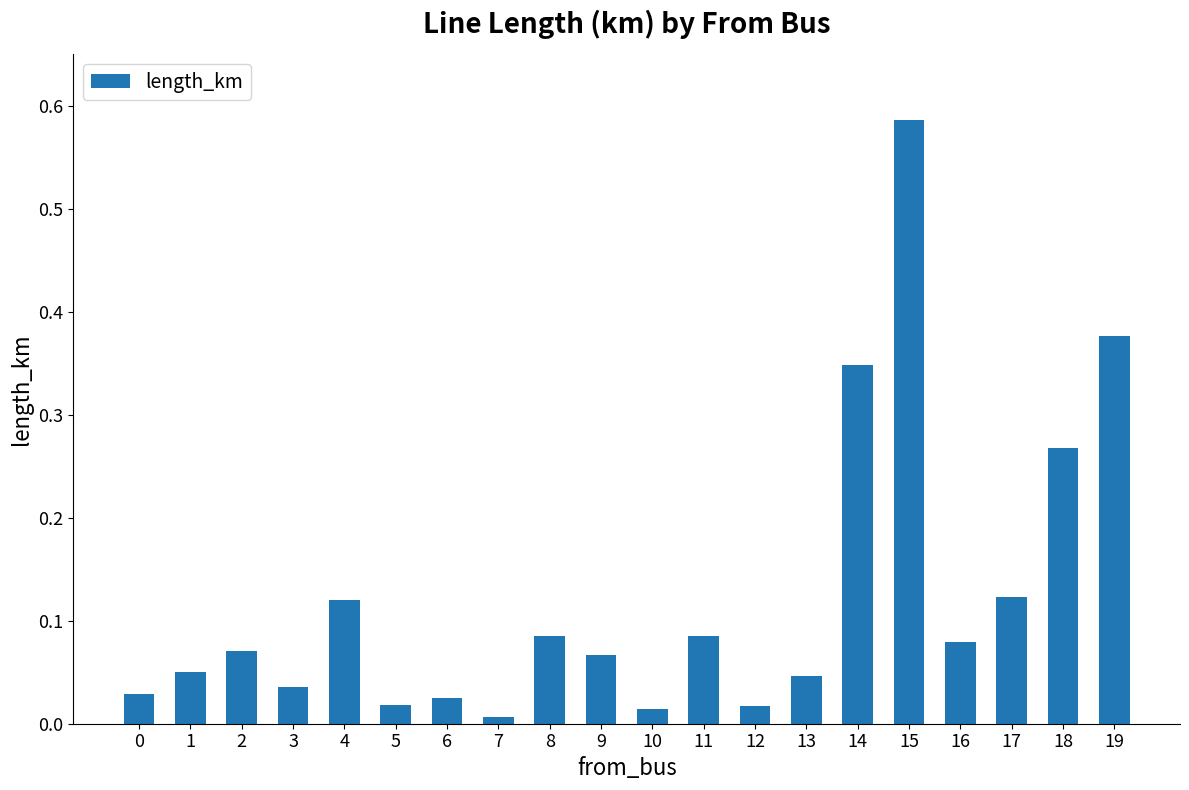

Which label corresponds to the largest value in the chart?

15